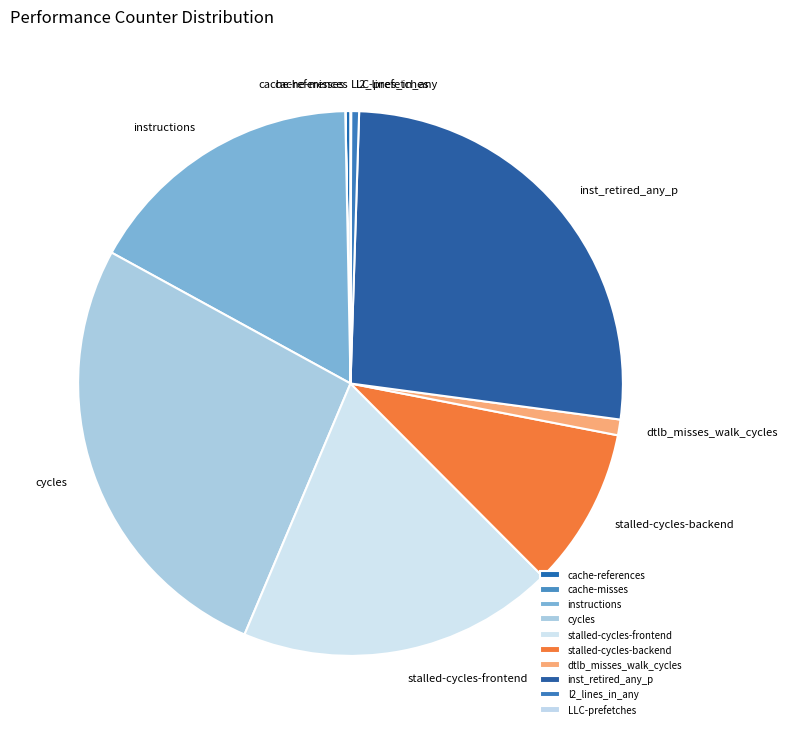

True or false: cycles accounts for 38% of the total.

False